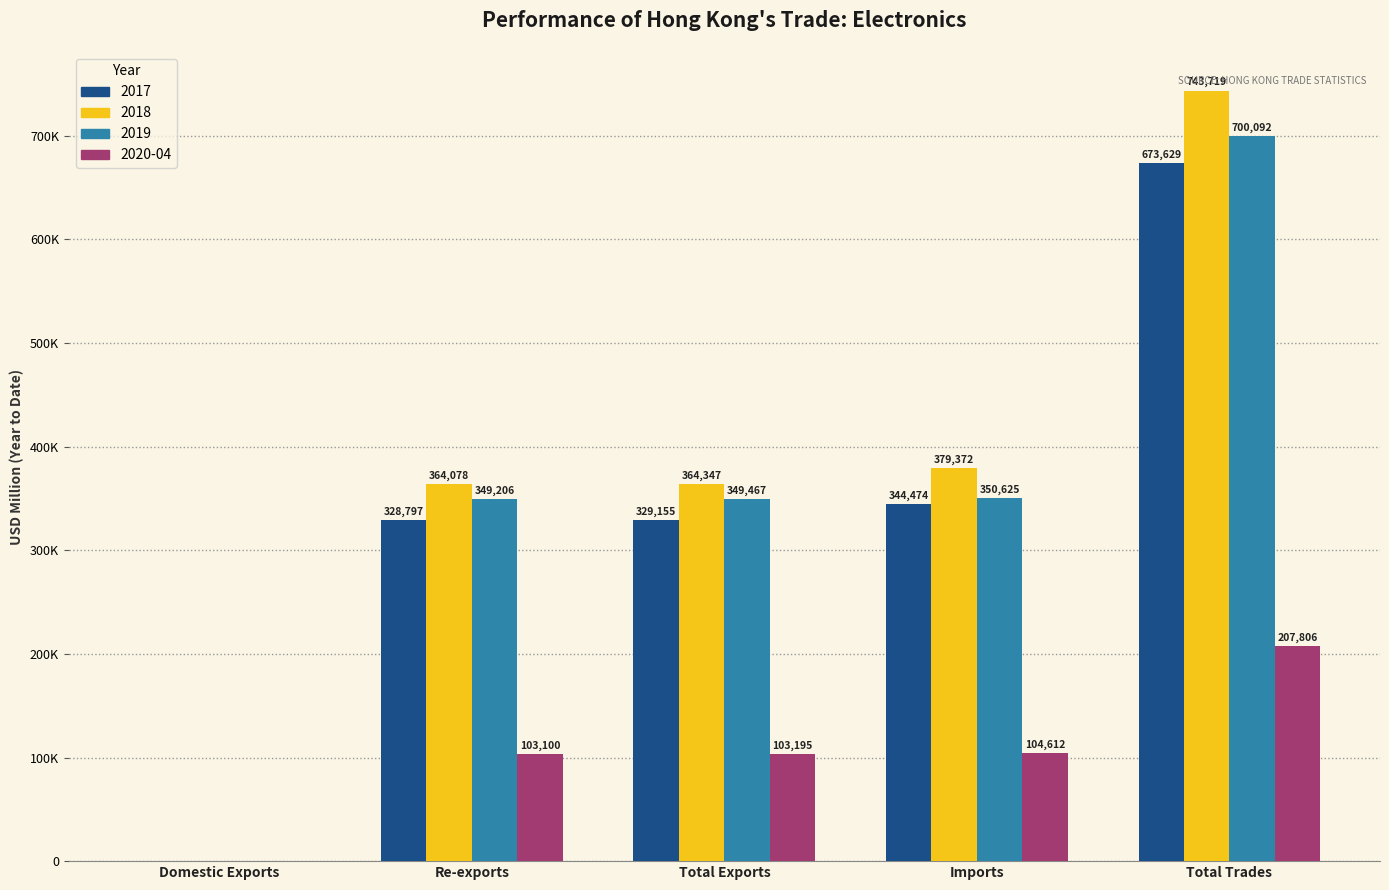

Where is 2018 nearest to the value 371994?

Imports